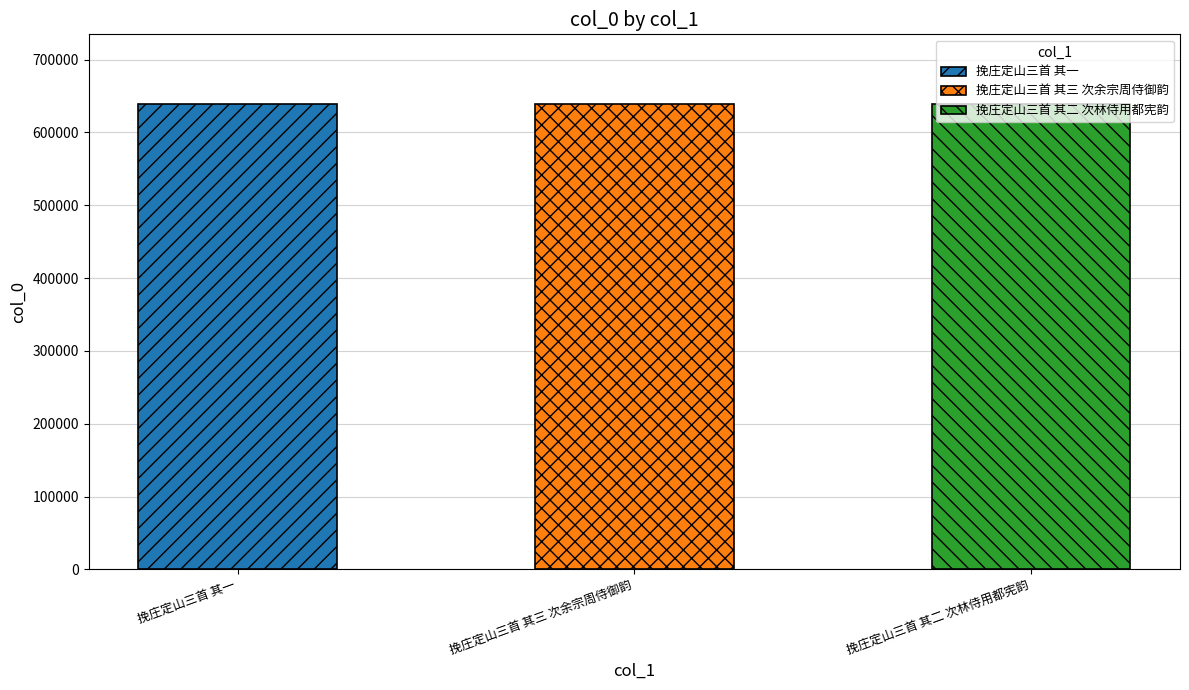

Rank the categories by value from lowest to highest.

挽庄定山三首 其一, 挽庄定山三首 其二 次林侍用都宪韵, 挽庄定山三首 其三 次余宗周侍御韵